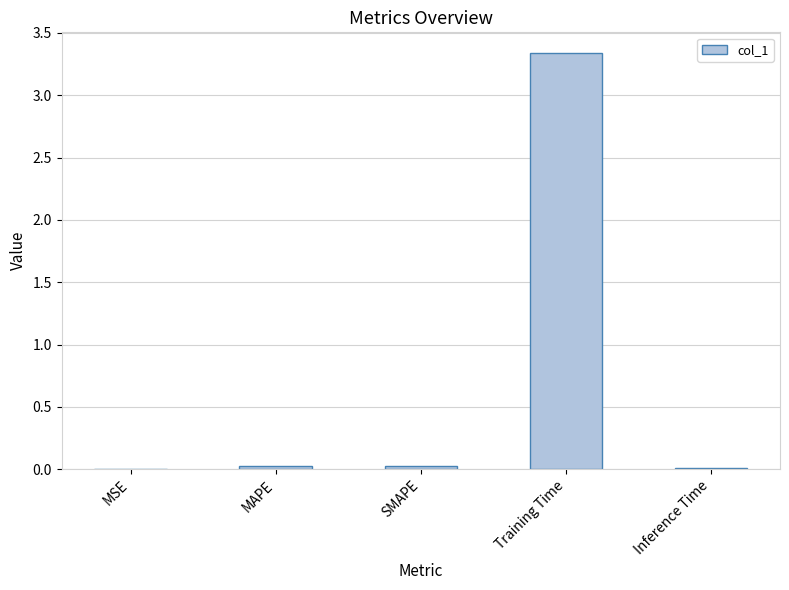

Is it true that the value at Training Time is 4.5?

False